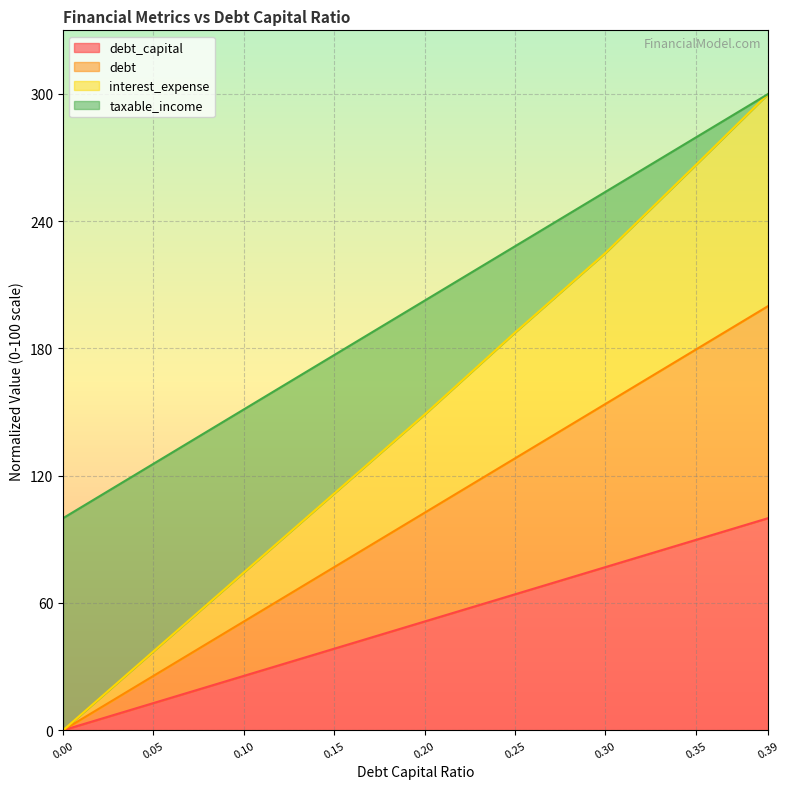

Reading right to left, extract all data points from this chart.

debt_capital: 0.39=100.0	0.35=89.7	0.3=76.9	0.25=64.1	0.2=51.3	0.15=38.5	0.1=25.6	0.05=12.8	0.0=0.0
debt: 0.39=200.0	0.35=179.5	0.3=153.8	0.25=128.2	0.2=102.6	0.15=76.9	0.1=51.3	0.05=25.6	0.0=0.0
interest_expense: 0.39=300.0	0.35=266.5	0.3=225.0	0.25=187.5	0.2=148.9	0.15=111.7	0.1=74.4	0.05=37.2	0.0=0.0
taxable_income: 0.39=300.0	0.35=279.5	0.3=253.8	0.25=228.2	0.2=202.6	0.15=176.9	0.1=151.3	0.05=125.6	0.0=100.0